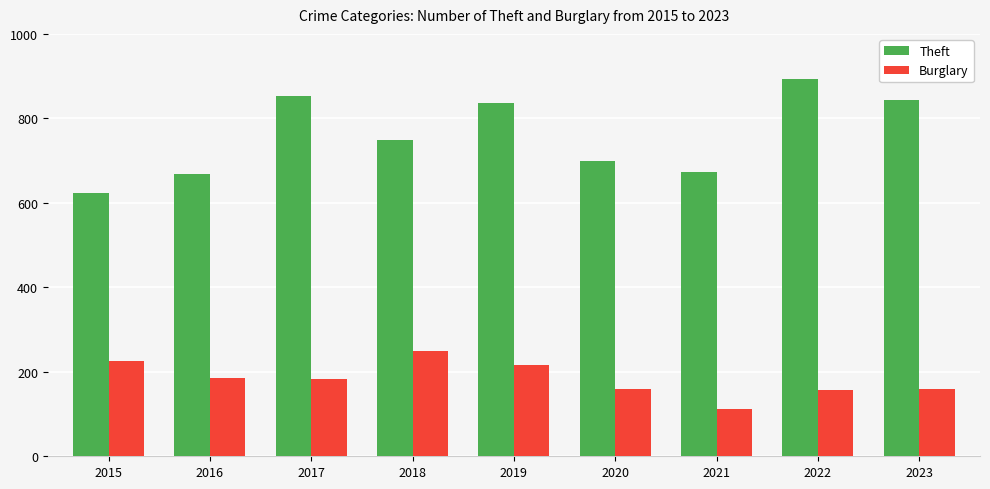

The value of Burglary at 2018 is 249. True or false?

True